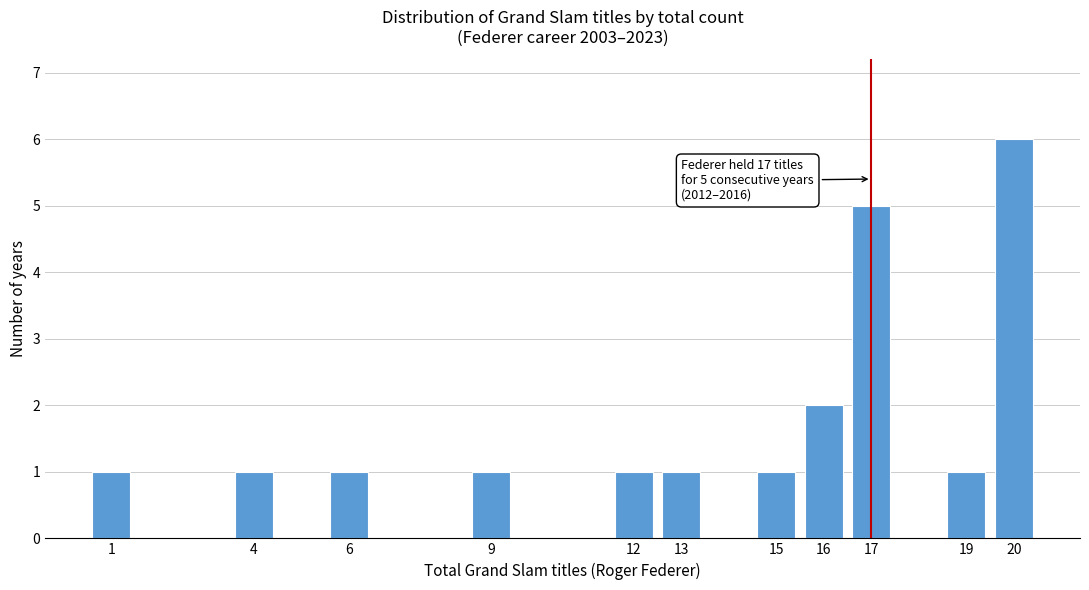

Reading right to left, what are all the values shown in this chart?

6	1	5	2	1	1	1	1	1	1	1